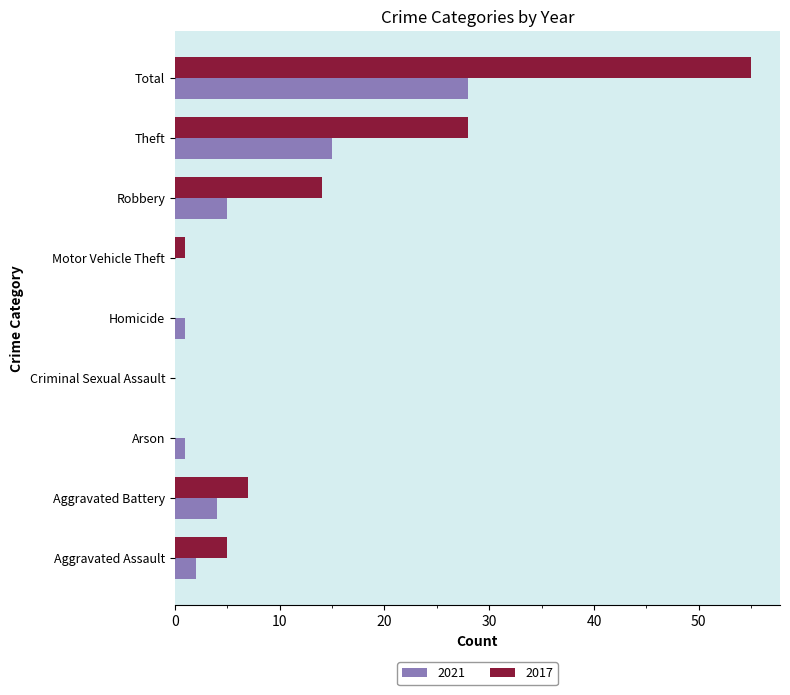

What is the total value across all series at Homicide?

1